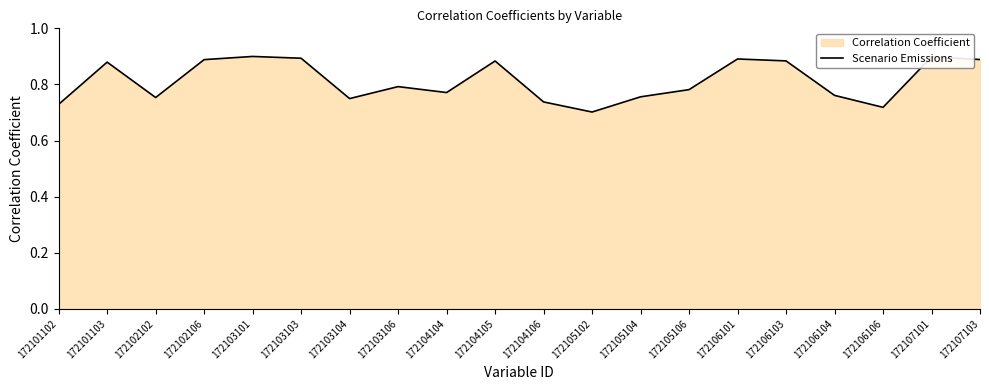

What is the value of the 1st point from the left?

0.7